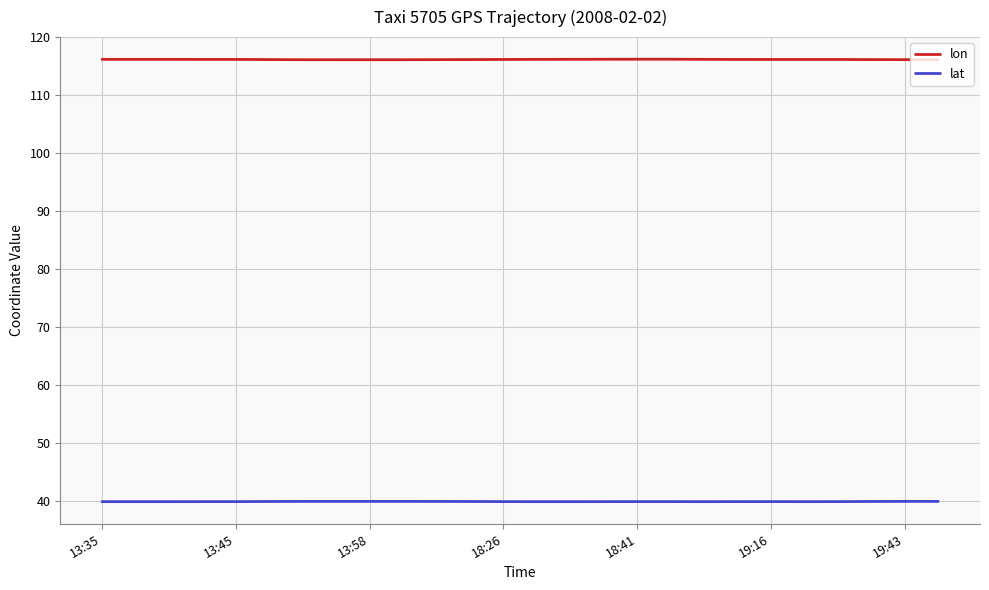

True or false: lon and lat cross at least once.

False